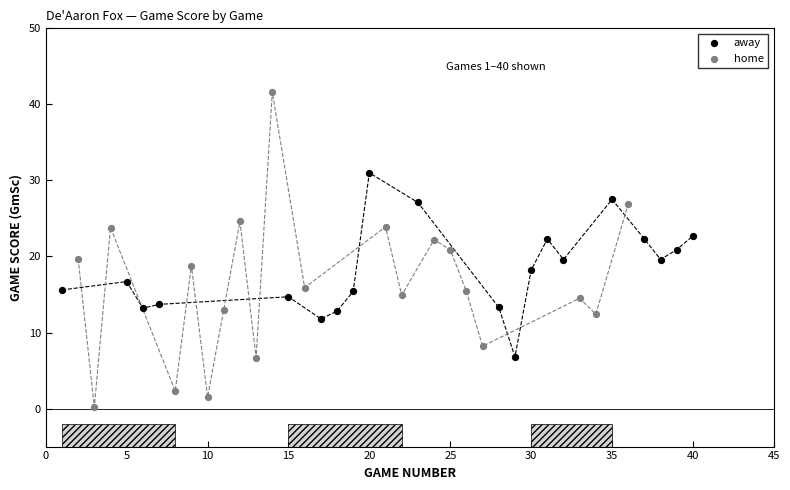

Which series contains the lowest Y value?

home